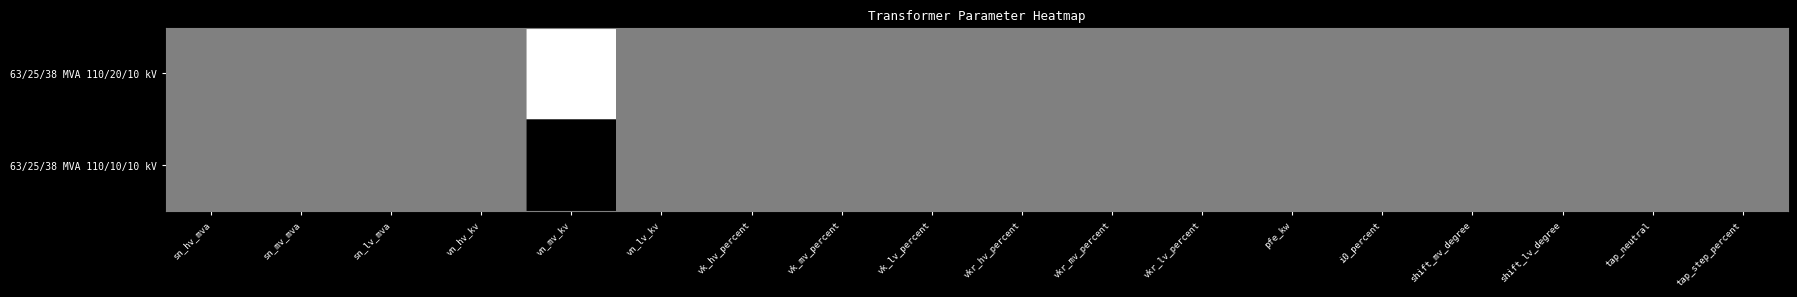

Rank the series by their average value, from highest to lowest.

63/25/38 MVA 110/20/10 kV, 63/25/38 MVA 110/10/10 kV